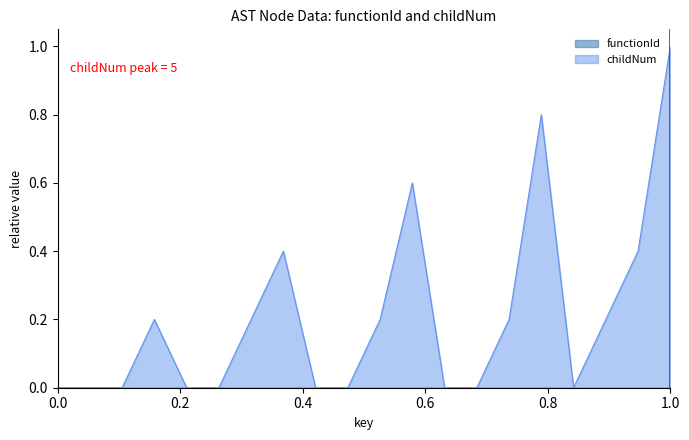

Which series has the largest total across all categories?

childNum